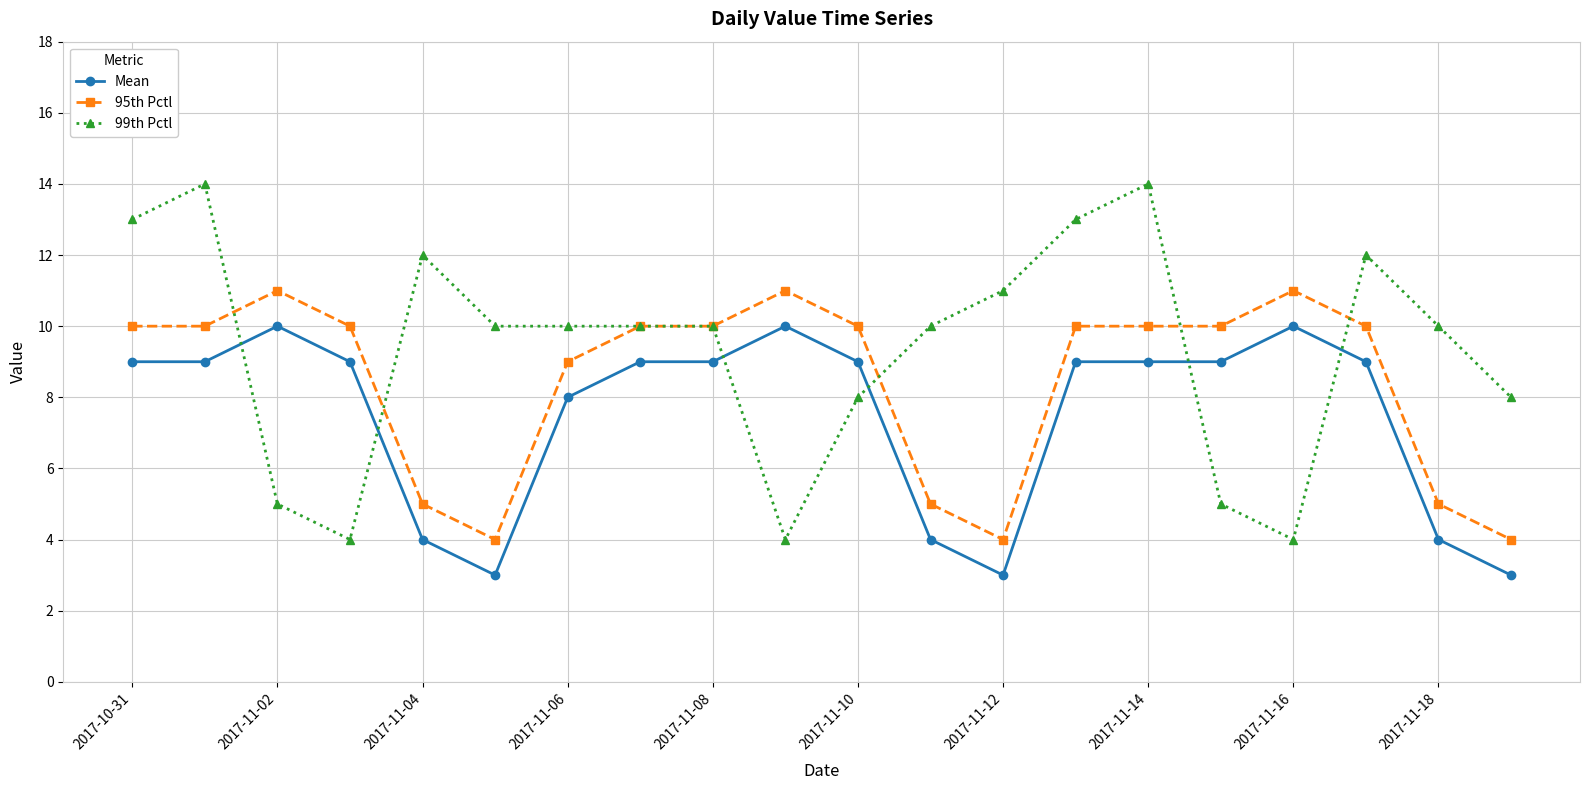

Count the number of categories in the chart.

20